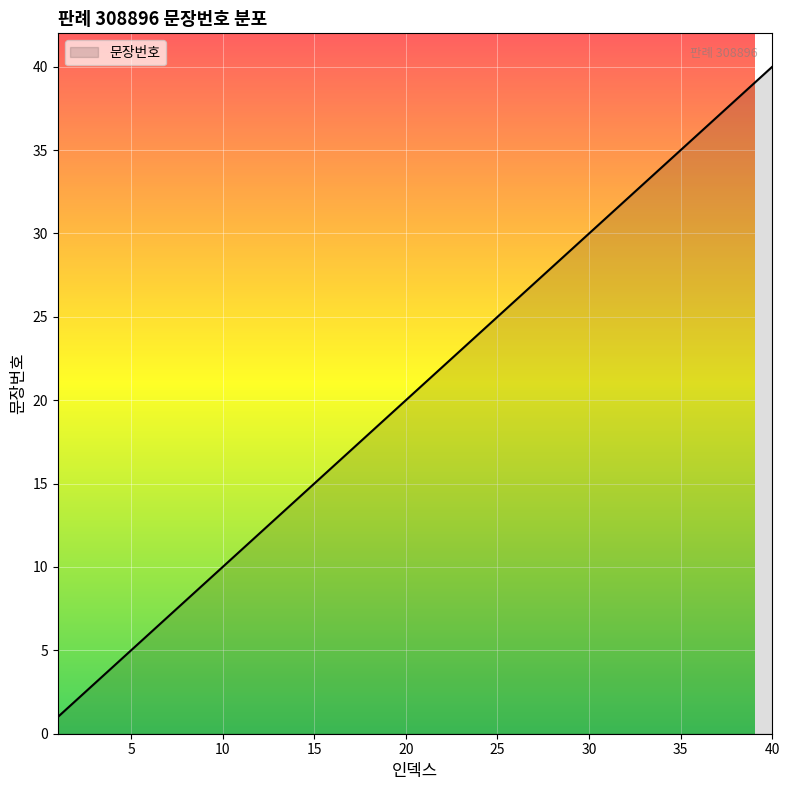

What is the greatest value displayed?

40.0